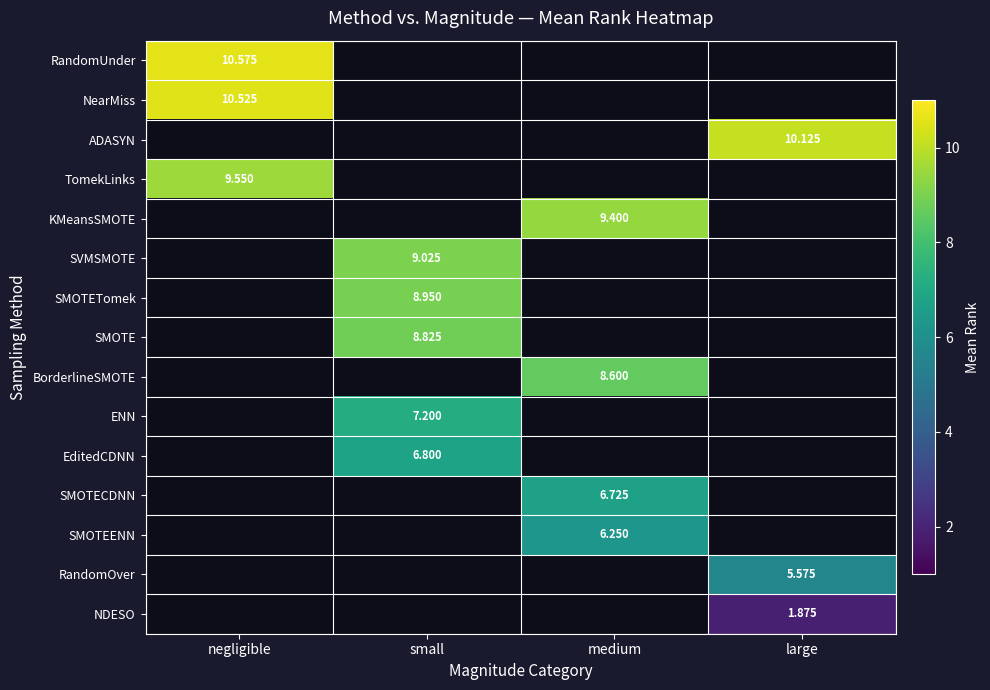

List the series in order of their peak value, lowest first.

NearMiss, ADASYN, TomekLinks, KMeansSMOTE, SVMSMOTE, SMOTETomek, SMOTE, BorderlineSMOTE, ENN, EditedCDNN, SMOTECDNN, SMOTEENN, RandomOver, NDESO, RandomUnder